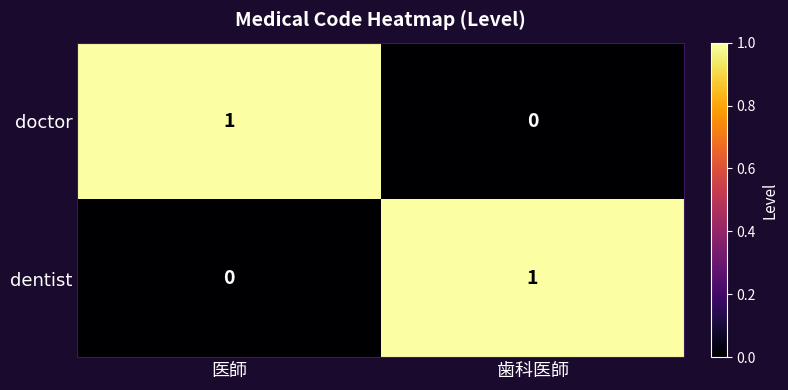

Reading left to right, extract all data points from this chart.

doctor: 1	0
dentist: 0	1